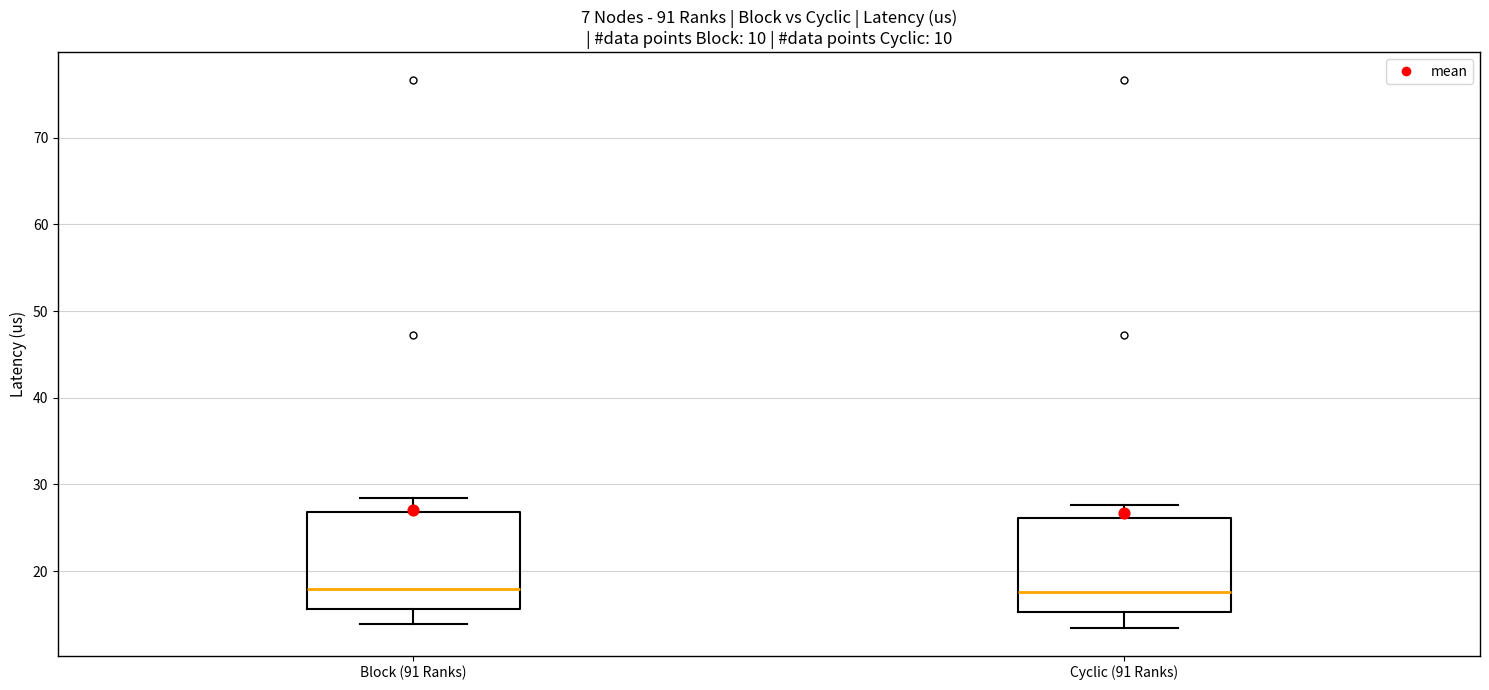

Reading left to right, transcribe this box plot: for each box, give where its median line is, the range the box spans, and where its two whiskers end, as read against the y-axis. The values are not printed on the chart, so give them approximately, as read against the axis.

Block (91 Ranks): median 18, box 16 to 27, whiskers 14 to 28
Cyclic (91 Ranks): median 18, box 15 to 26, whiskers 13 to 28